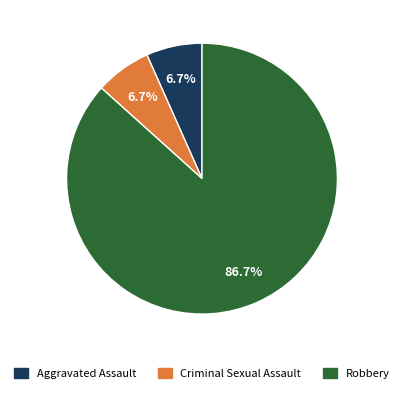

To the nearest percent, what percentage of the pie is Criminal Sexual Assault?

7%